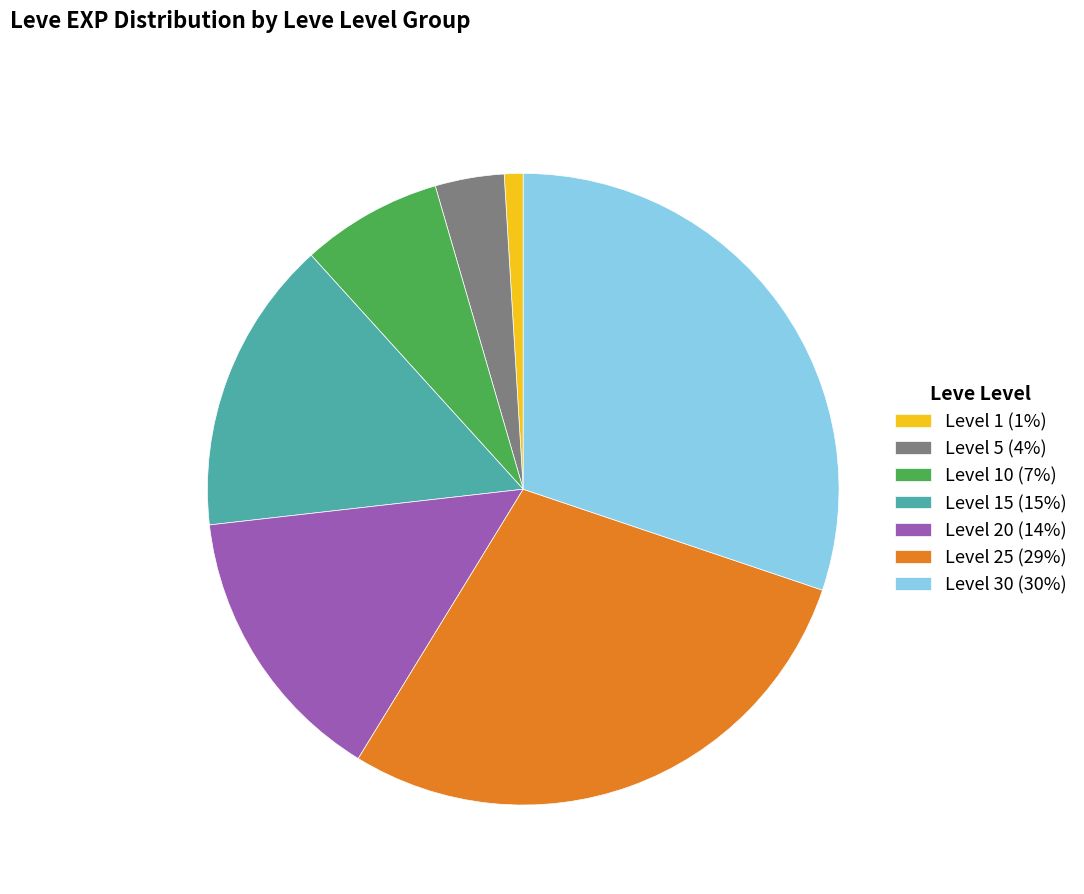

Rank the categories by value from highest to lowest.

Level 30 (30%), Level 25 (29%), Level 15 (15%), Level 20 (14%), Level 10 (7%), Level 5 (4%), Level 1 (1%)